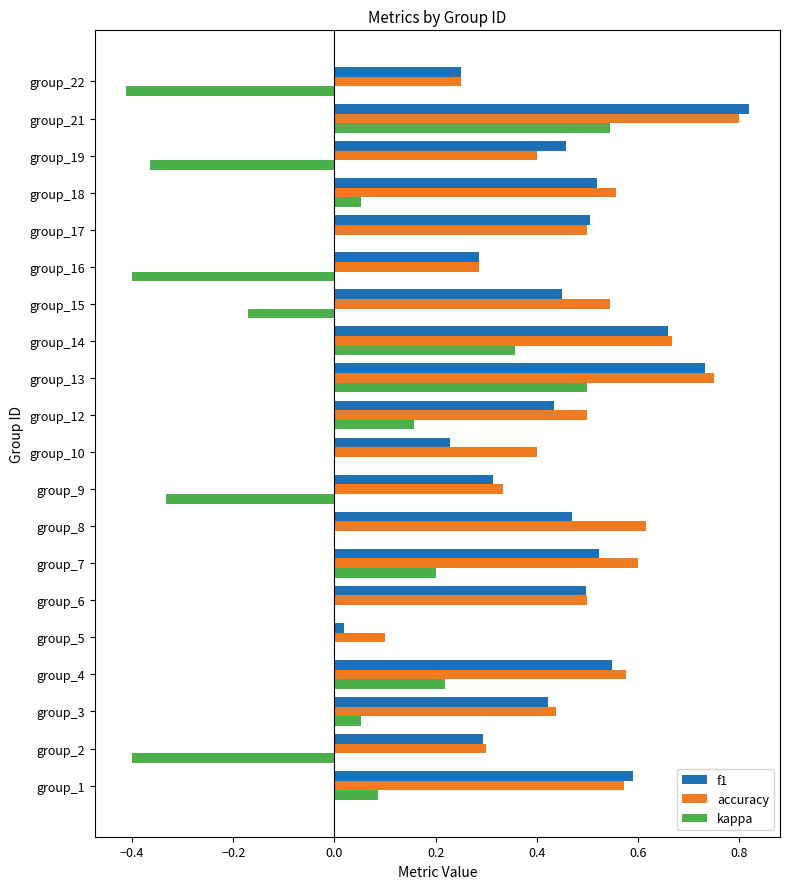

At which category does the chart reach its peak across all series?

group_21